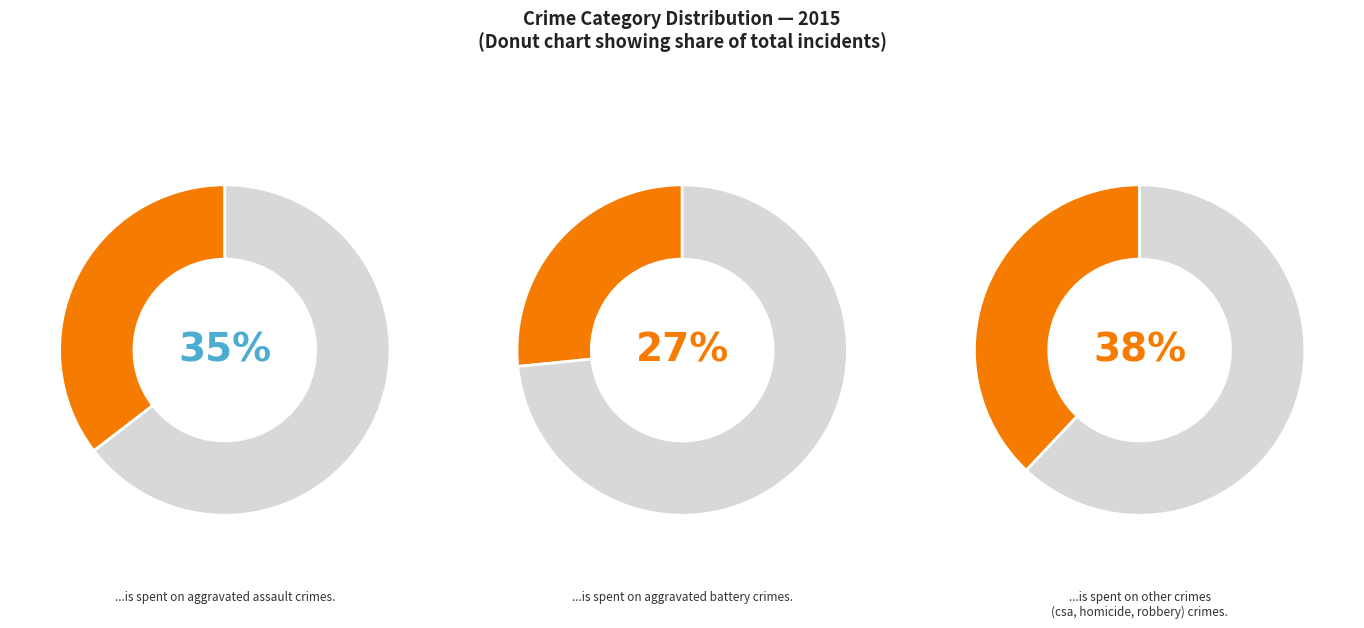

Is there any slice that represents more than half of the pie?

No